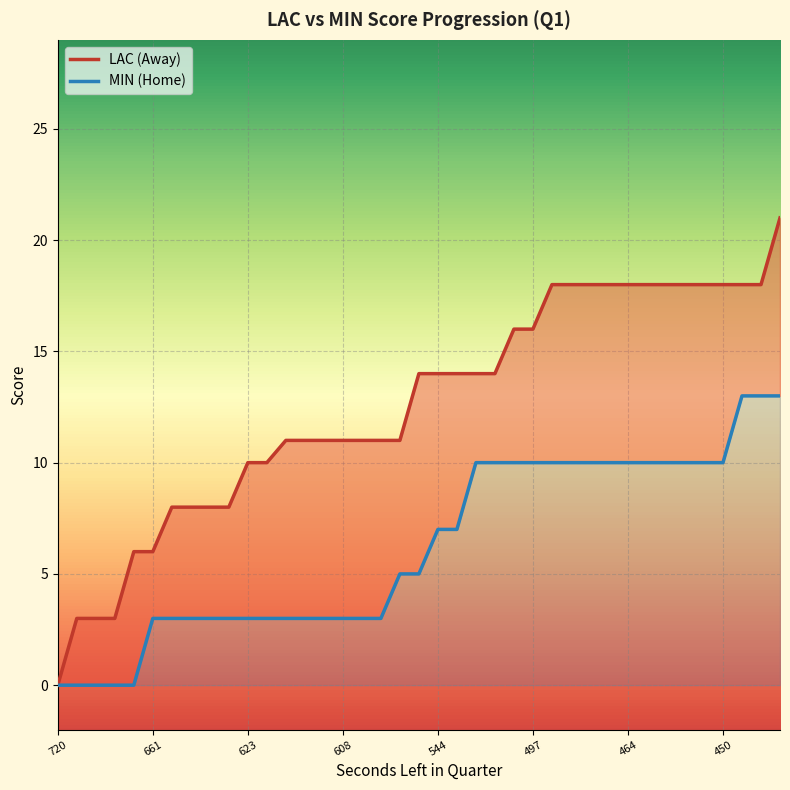

At how many categories does at least one series exceed 12?

20